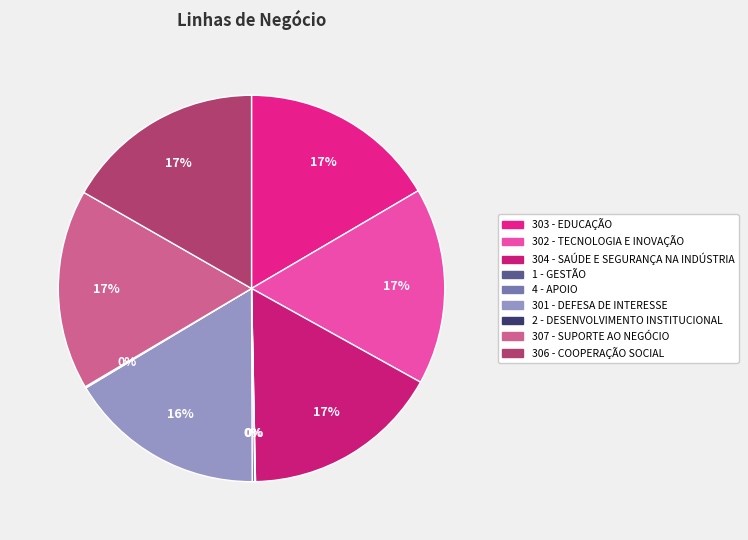

Is it true that 307 - SUPORTE AO NEGÓCIO is 17% of the pie?

True